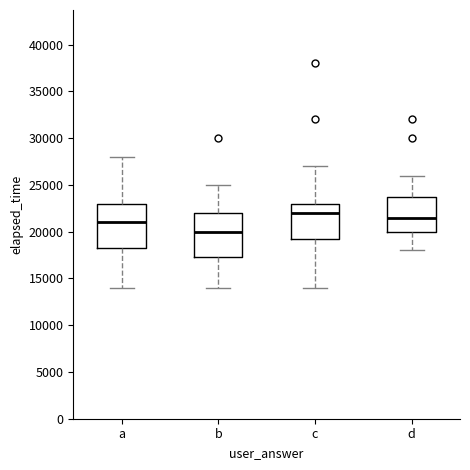

Where is the lower edge of the box for c on the y-axis? The values are not printed on the chart, so give them approximately, as read against the axis.

19500